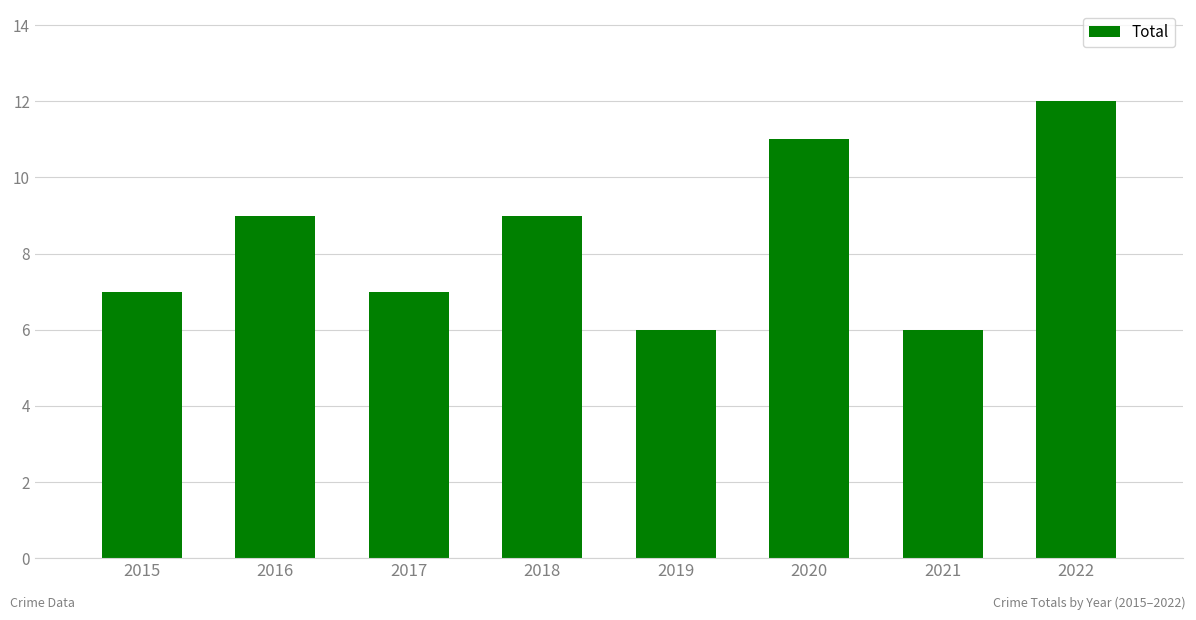

Approximately how many times larger is the value at 2015 compared to 2022?

0.6